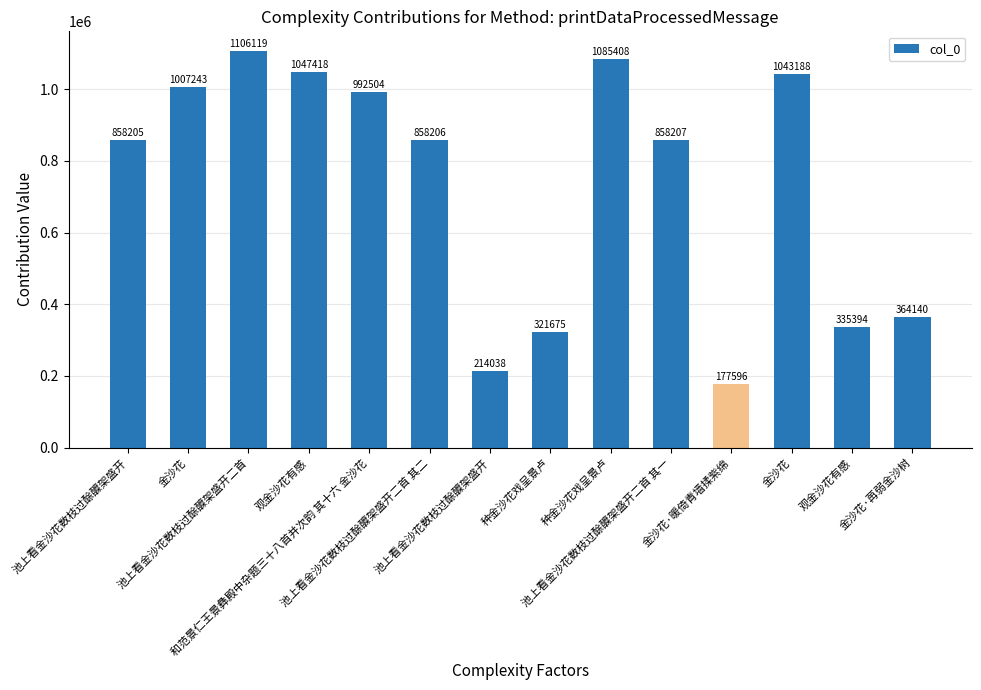

What is the label of the 10th bar from the right?

和范景仁王景彝殿中杂题三十八首并次韵 其十六 金沙花